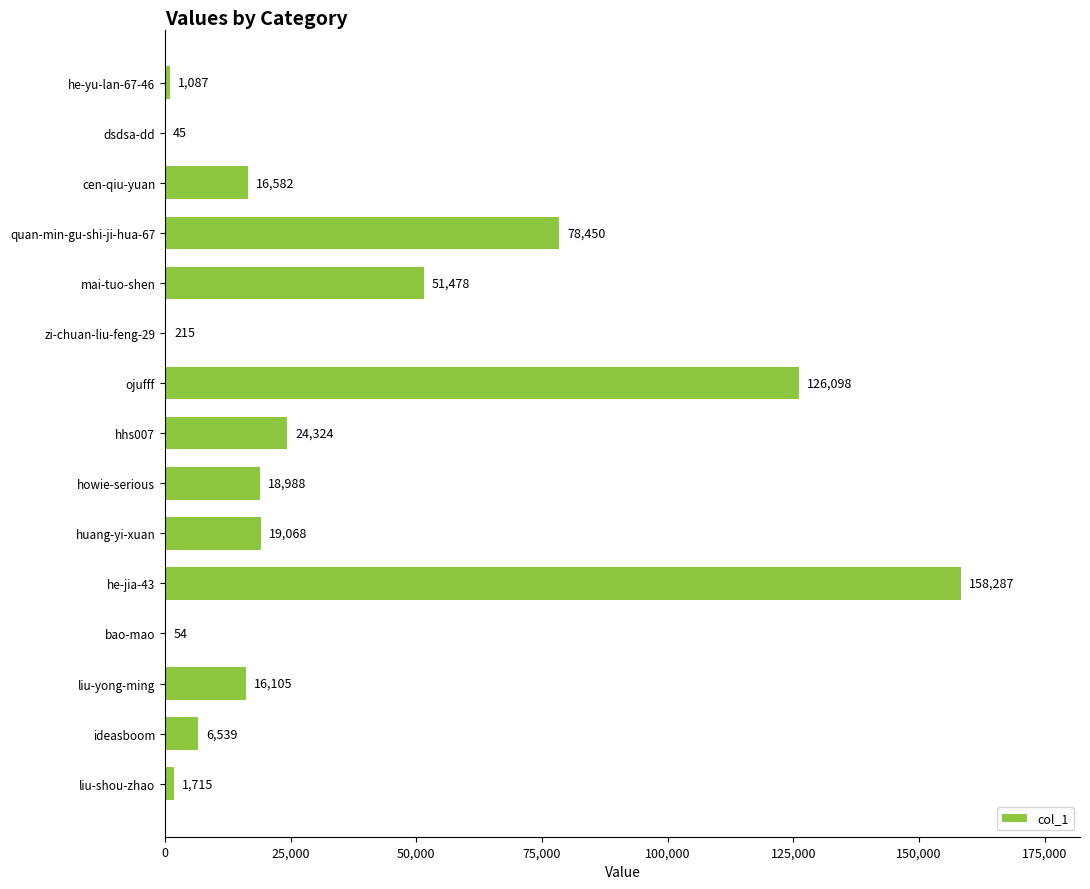

What is the change in value from dsdsa-dd to zi-chuan-liu-feng-29?

+170